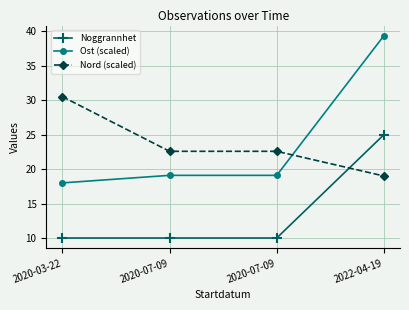

What is the approximate value of Nord (scaled) at 2020-07-09?

22.6